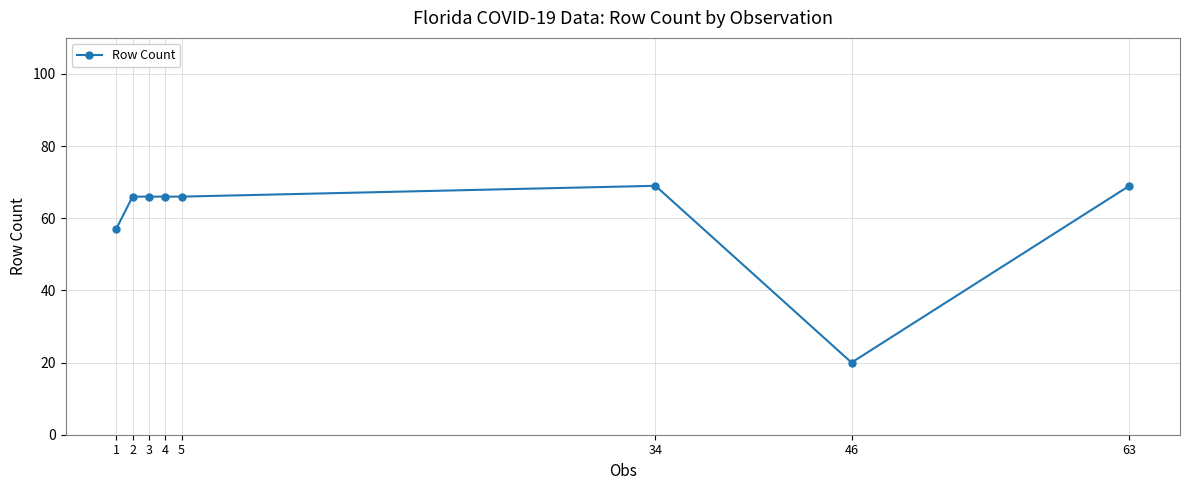

What is the difference between the second highest and minimum values?

49